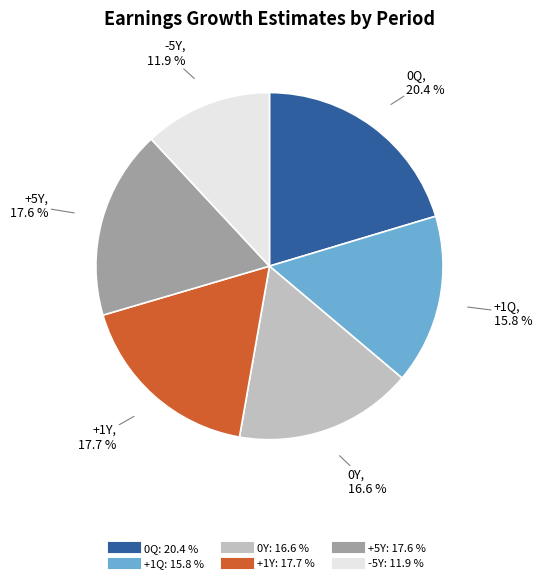

The +1Q slice represents 3% of the pie. True or false?

False